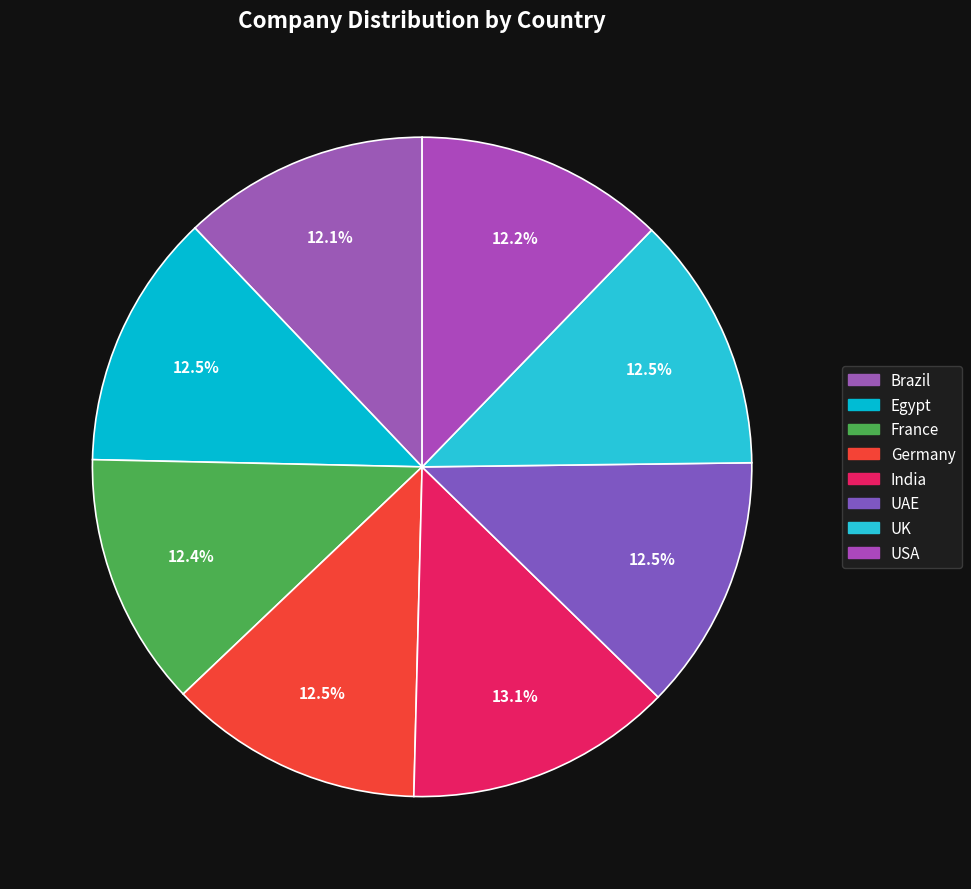

To the nearest percent, what is the combined percentage of Germany and UK?

25%